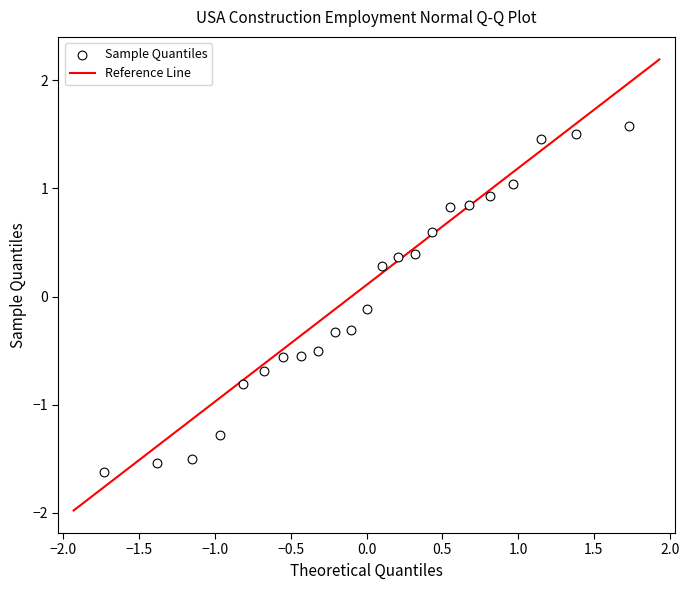

What is the range of X values (max minus min)?

3.5